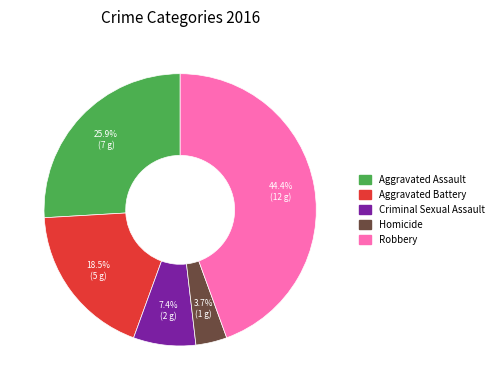

To the nearest percent, what portion does Criminal Sexual Assault represent?

7%